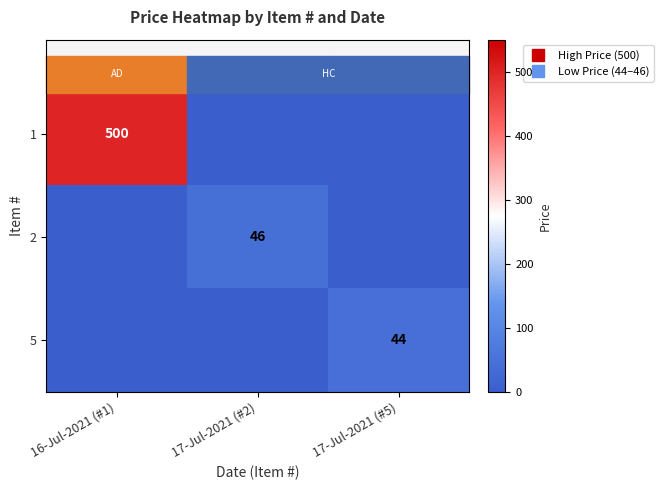

Is it true that 1 equals 281 at 17-Jul-2021 (#5)?

False